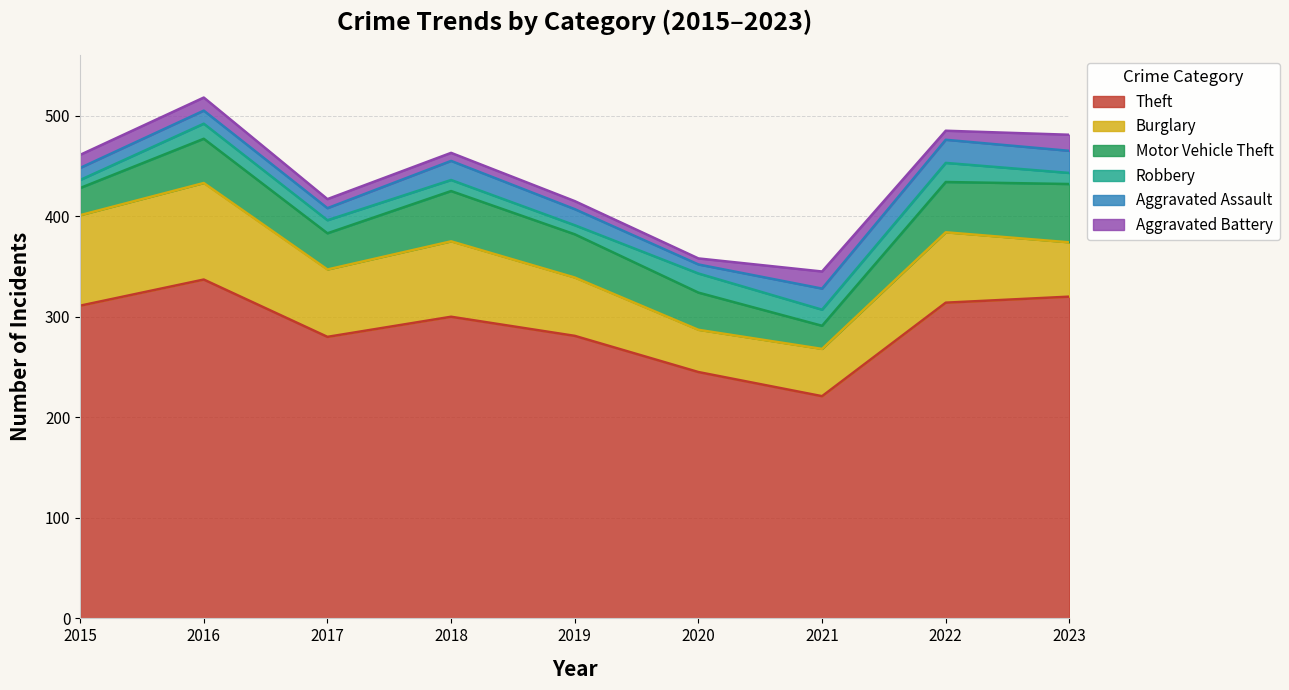

True or false: Motor Vehicle Theft and Aggravated Assault intersect in this chart.

False